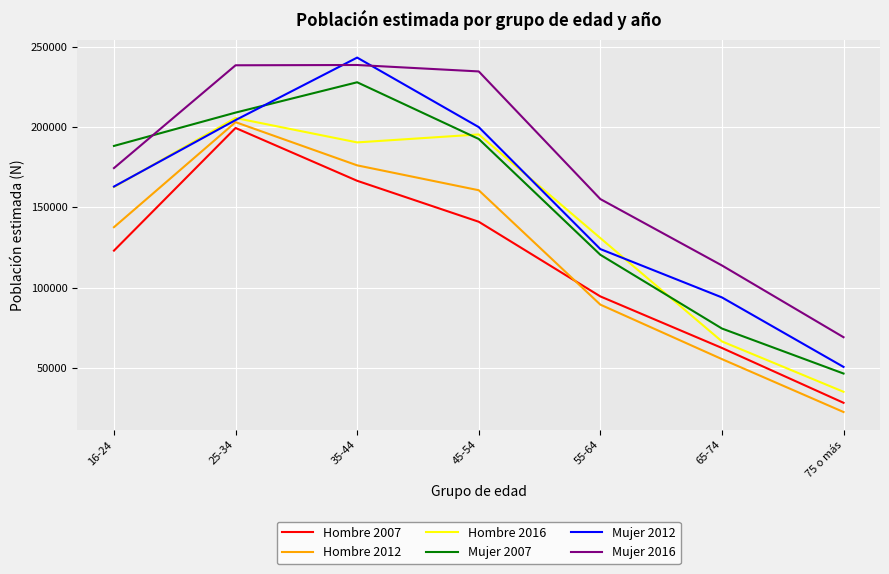

How many values in the Mujer 2007 series are below 188235?

3